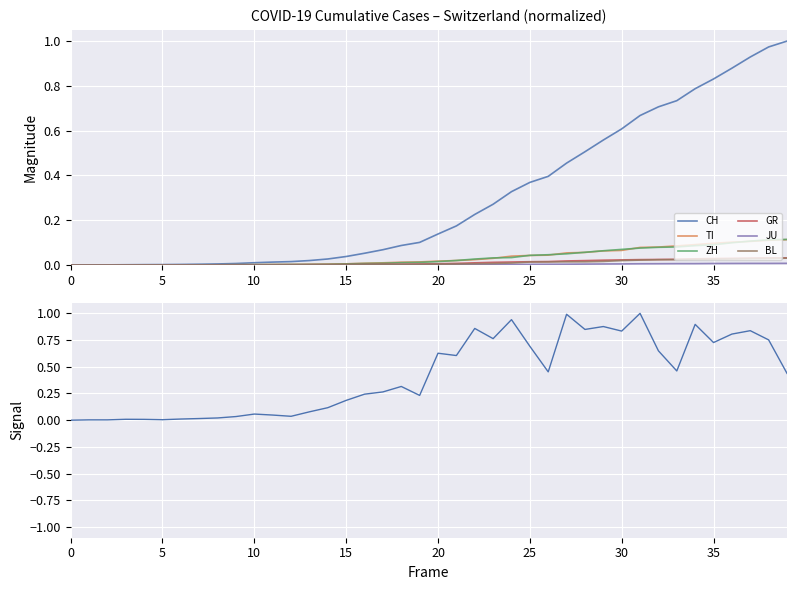

Is it true that CH equals 0.0 at 0?

True